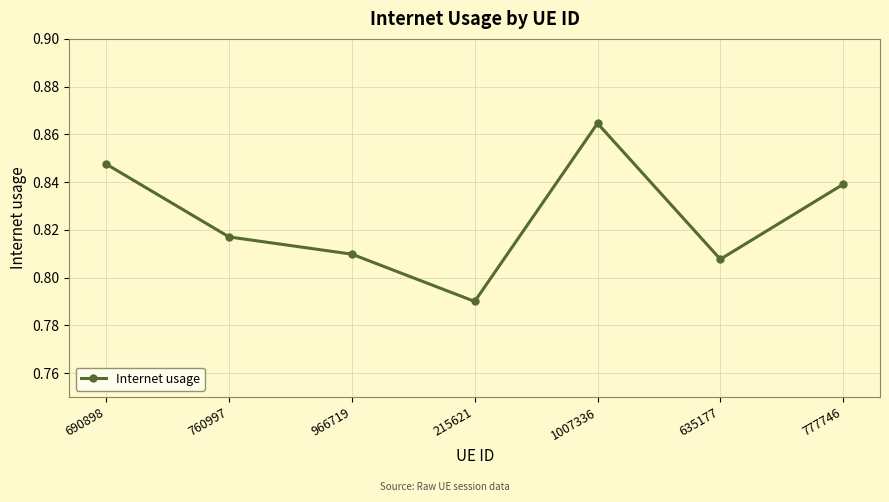

How many interior local valleys (lower than both neighbors) does the data have?

2